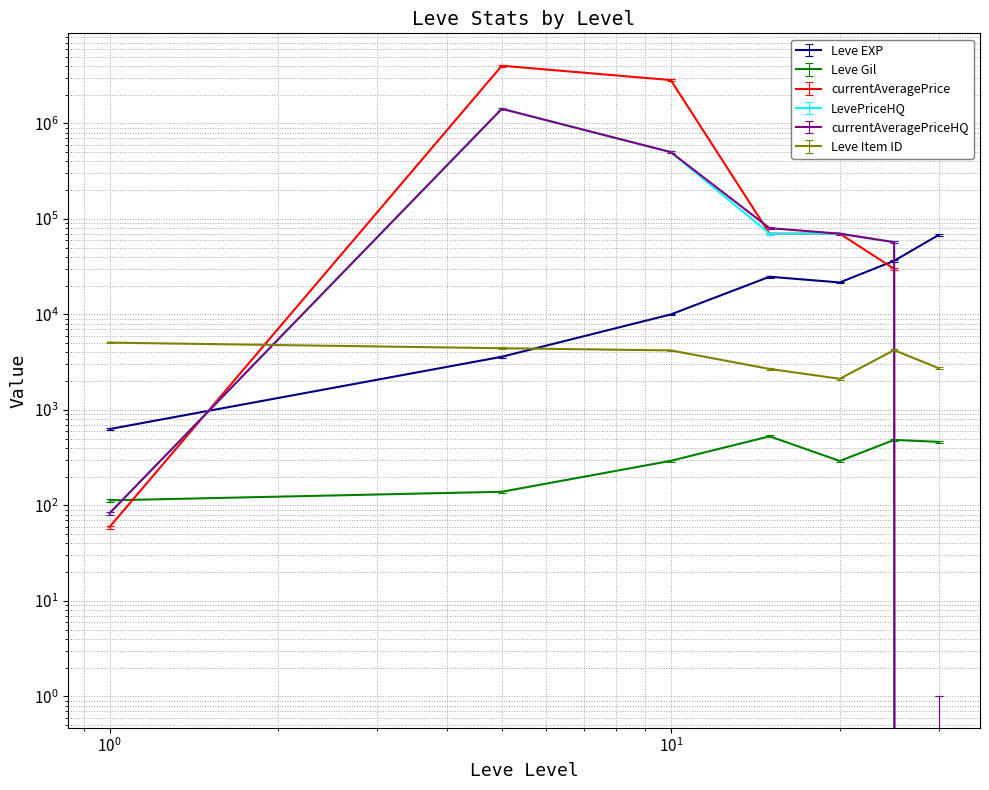

Between which two adjacent categories do currentAveragePriceHQ and Leve EXP first intersect?

1 and 5